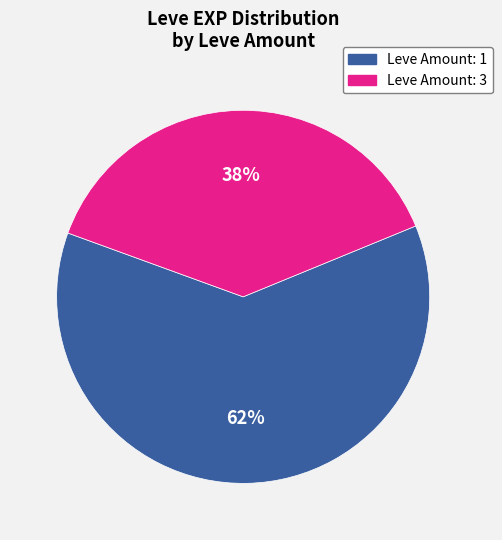

Is there a majority slice in this chart?

Yes